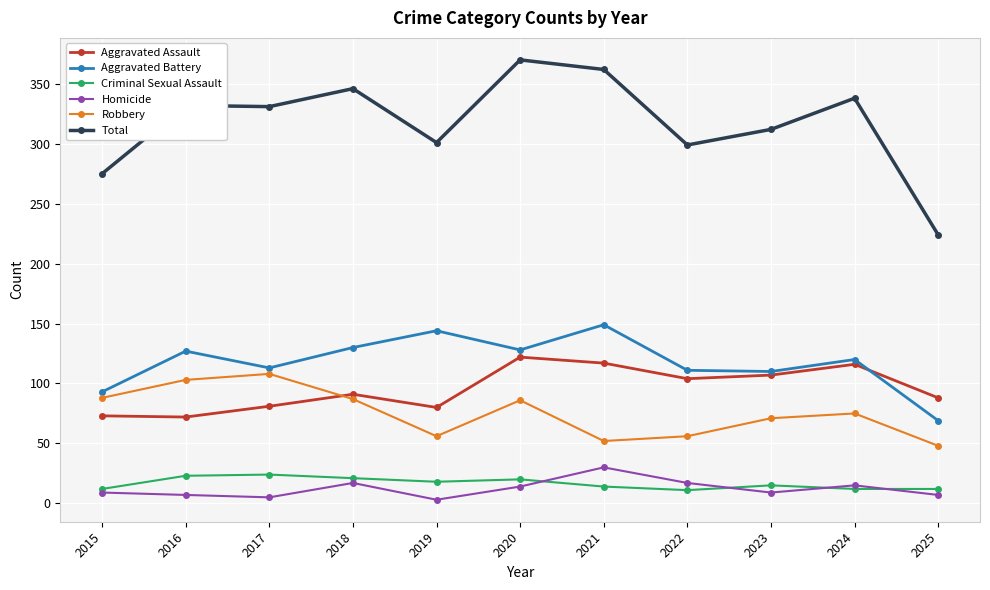

Which series has the widest spread of values?

Total